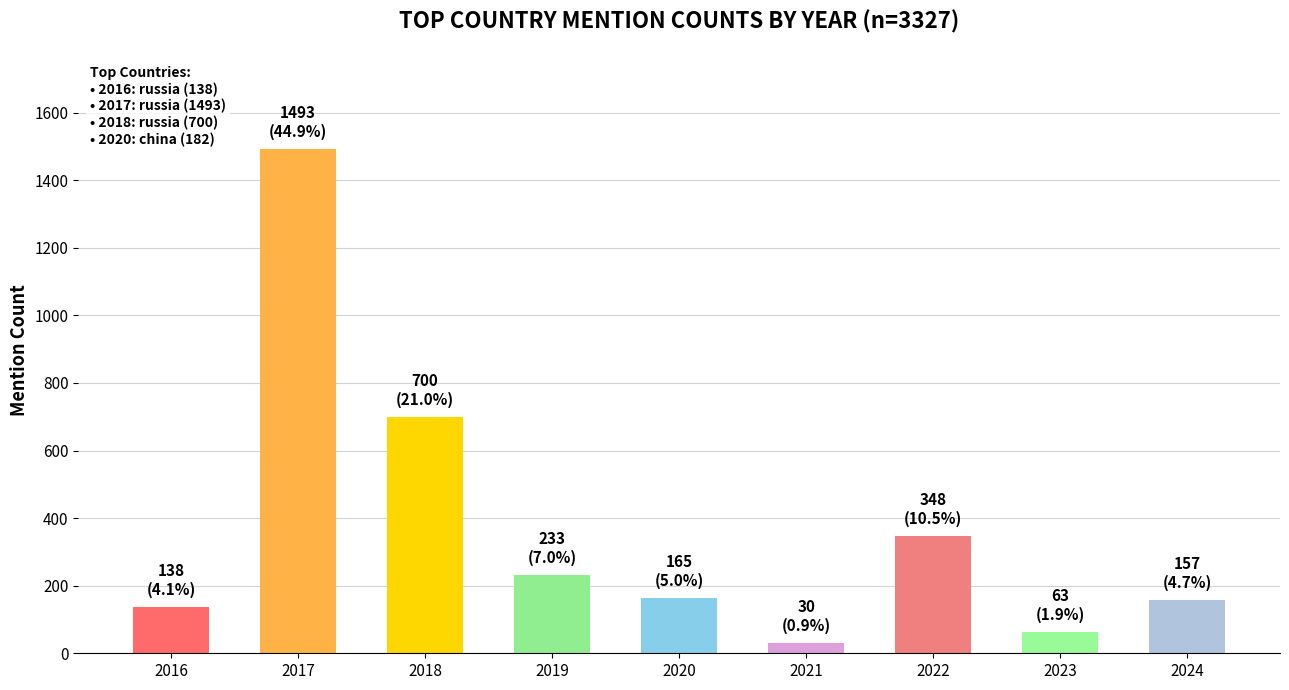

What is the ratio of the value at 2022 to the value at 2020?

2.1